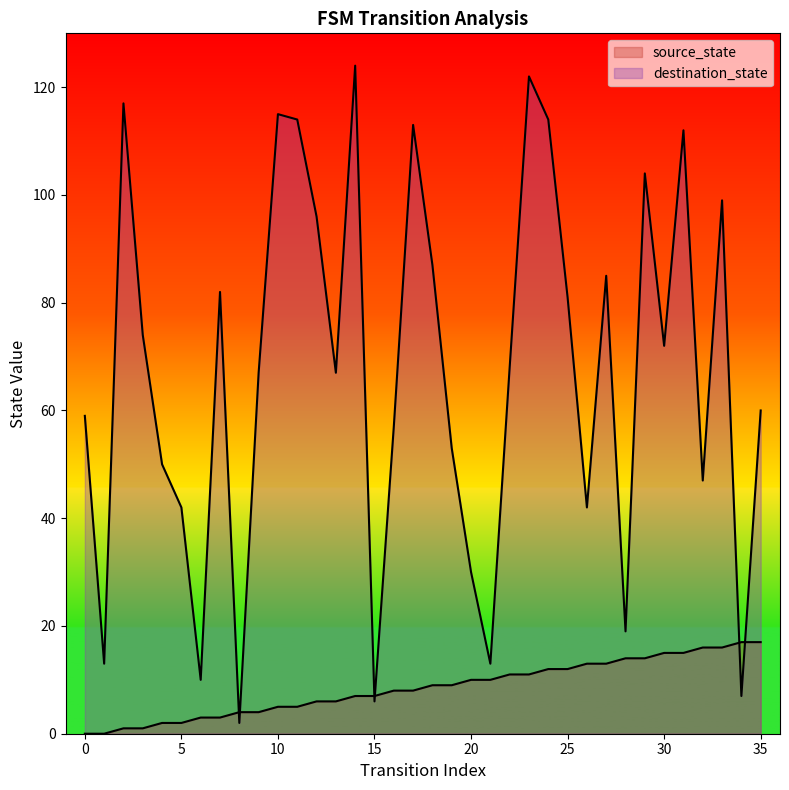

What is the difference between the destination_state values at 0 and 25?

22